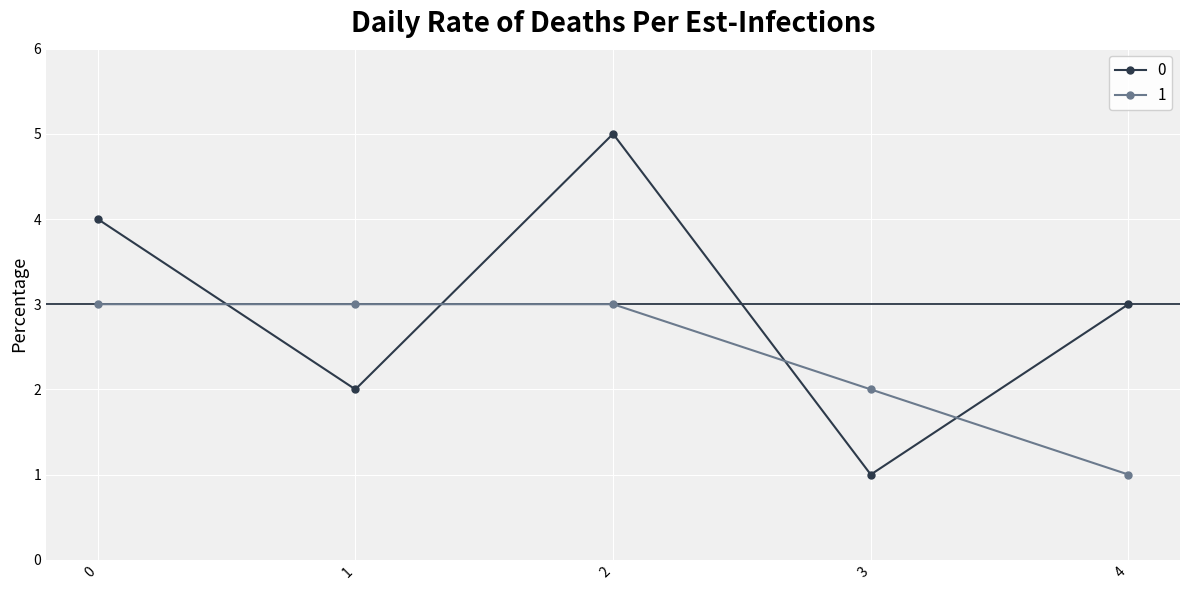

Rank the series at 0 from lowest to highest value.

1, 0